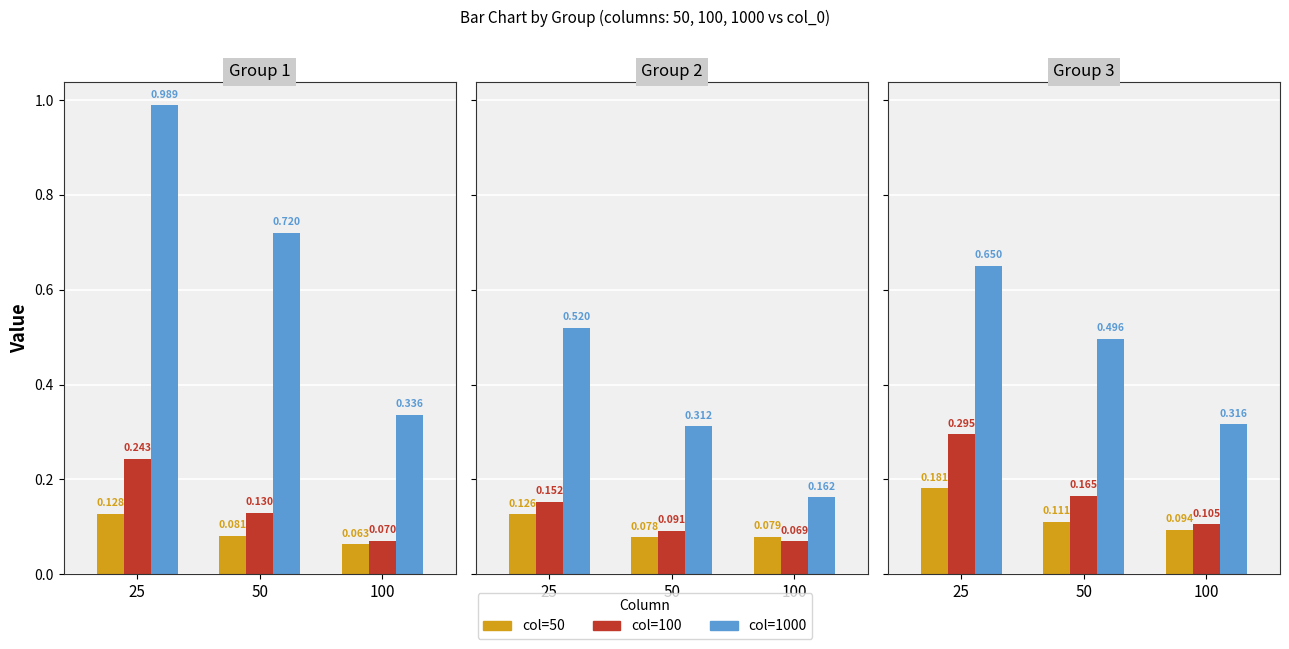

Between 1 and 6, which series saw the biggest shift?

100